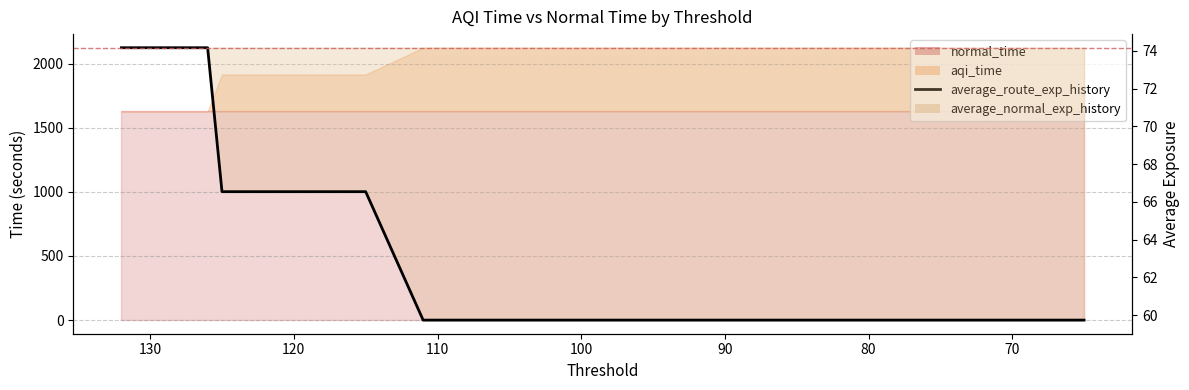

How many lines are shown in the chart?

1